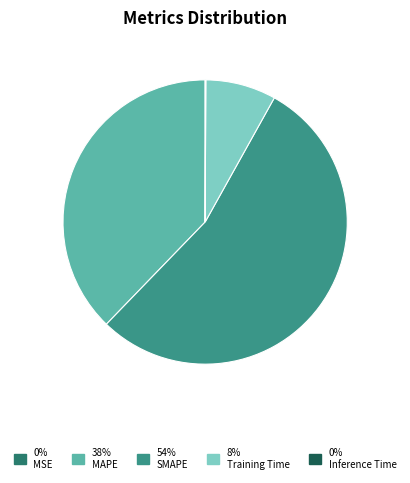

Which slice represents more than half of the pie?

SMAPE